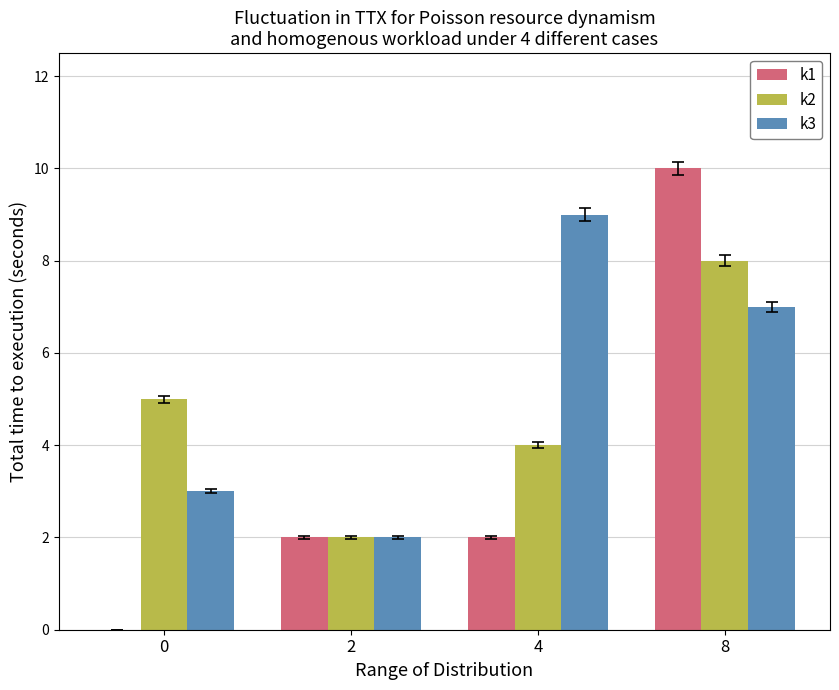

How many series are shown in this chart?

3